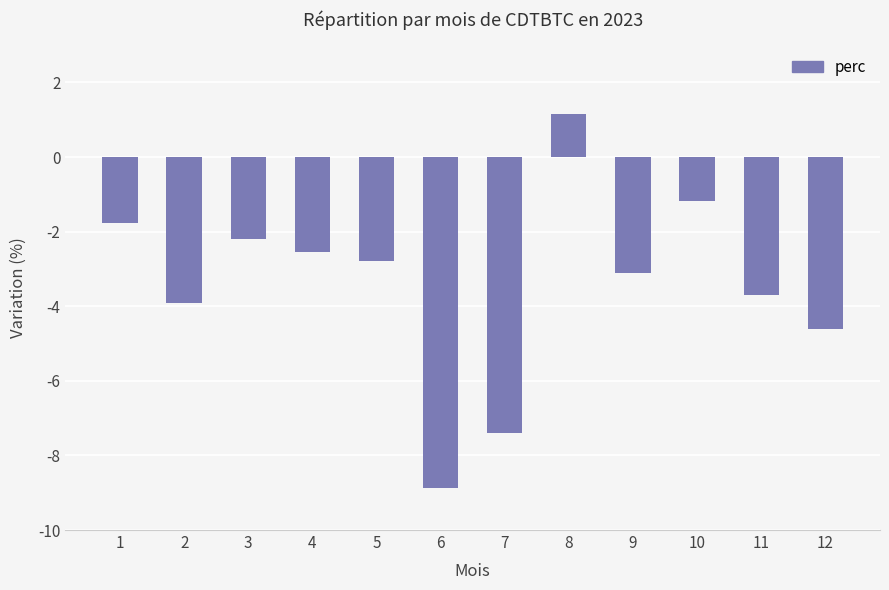

What is the difference between the second highest and minimum values?

7.7